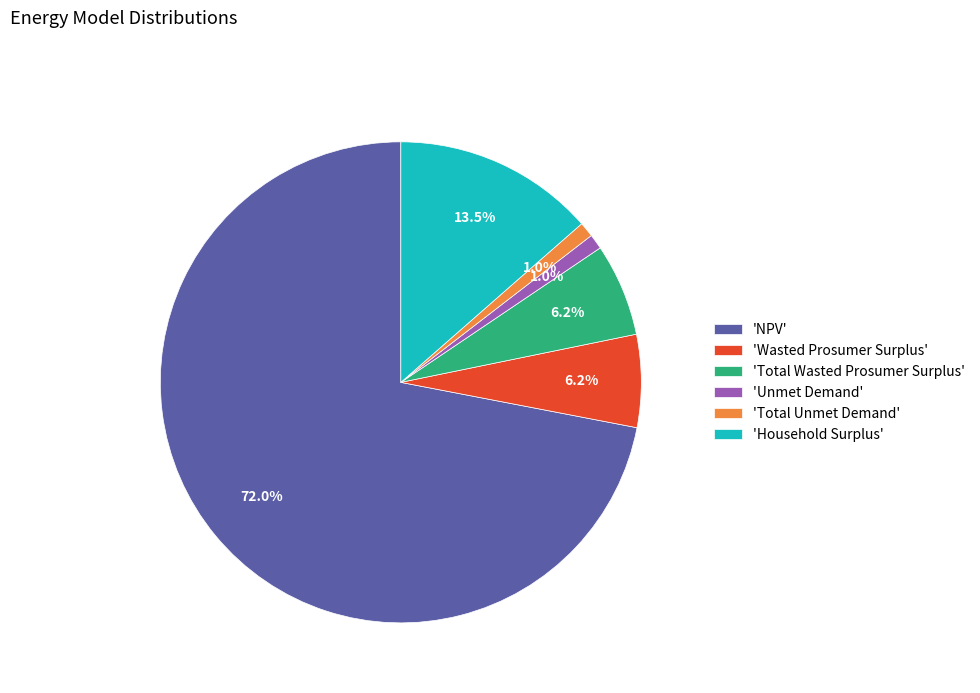

Which slice is the largest?

'NPV'